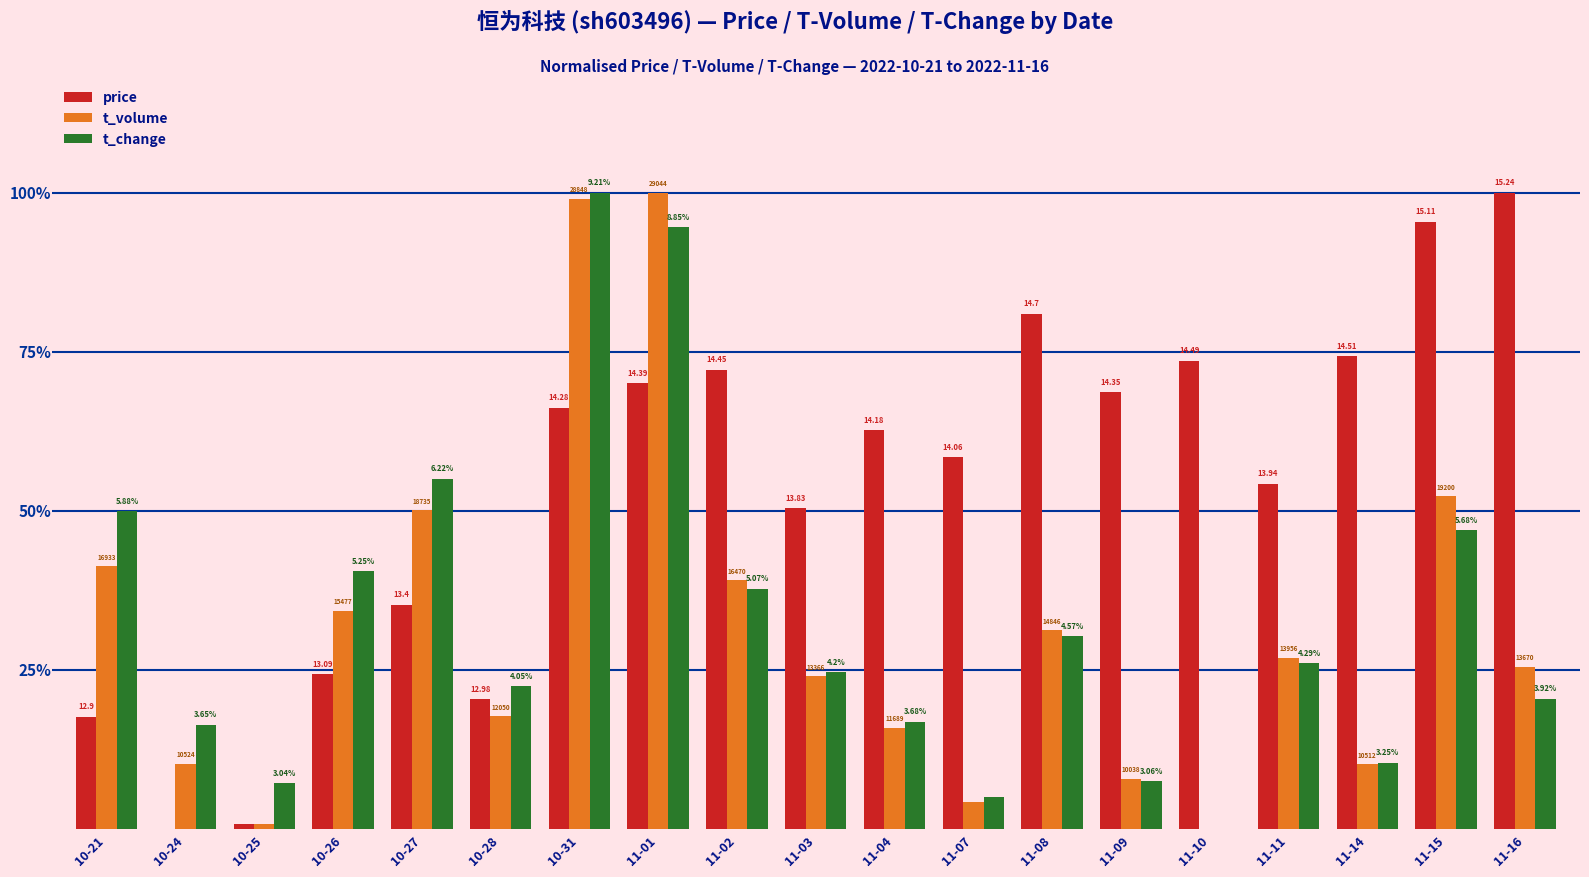

What are all the series names shown in the legend?

price, t_volume, t_change